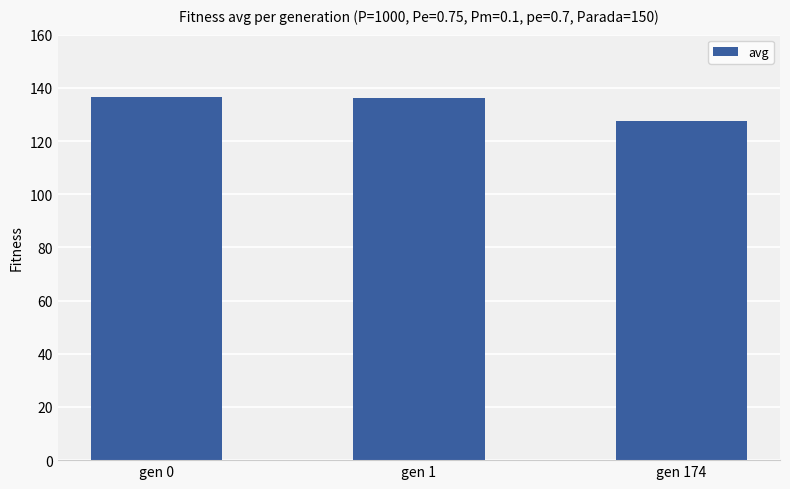

Read the value at gen 1.

136.1